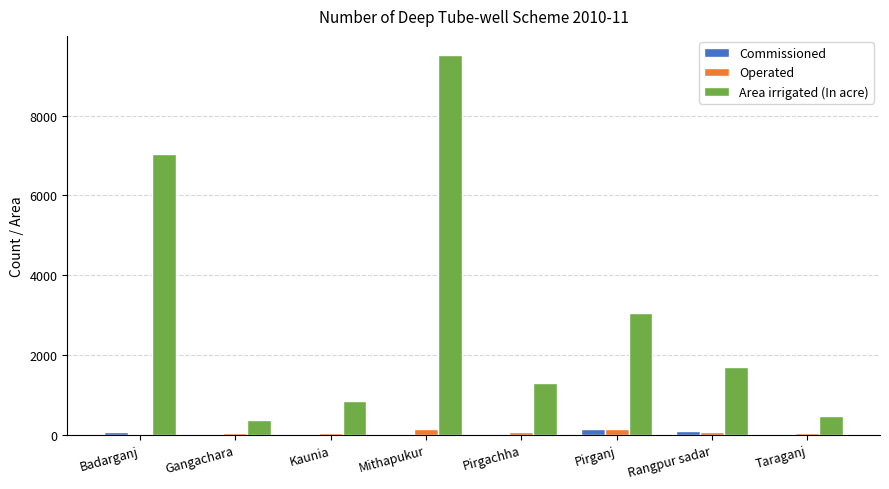

What is the maximum value for Area irrigated (In acre)?

9522